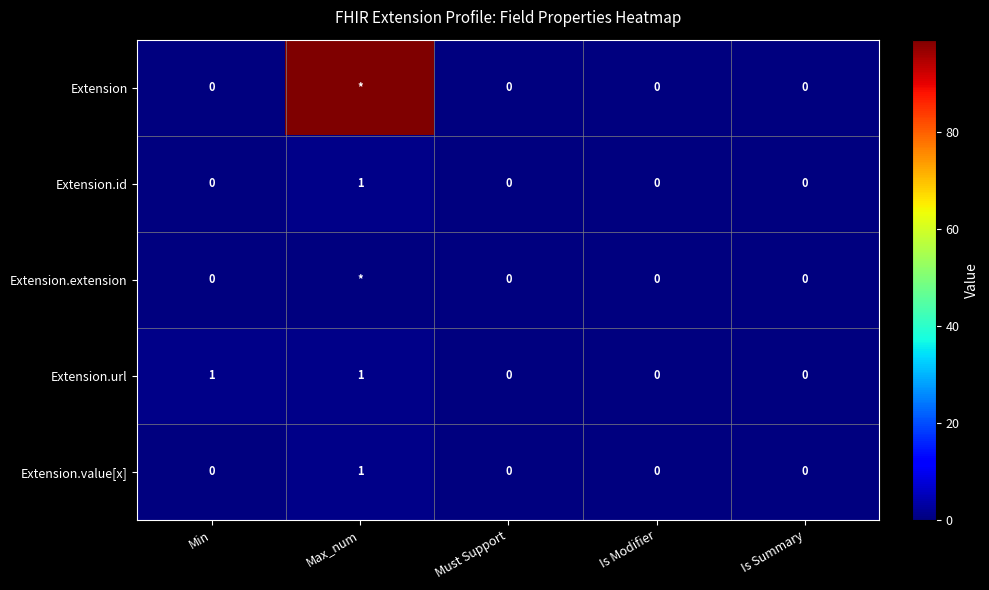

Which category has the highest value in the Extension.value[x] series?

Max_num